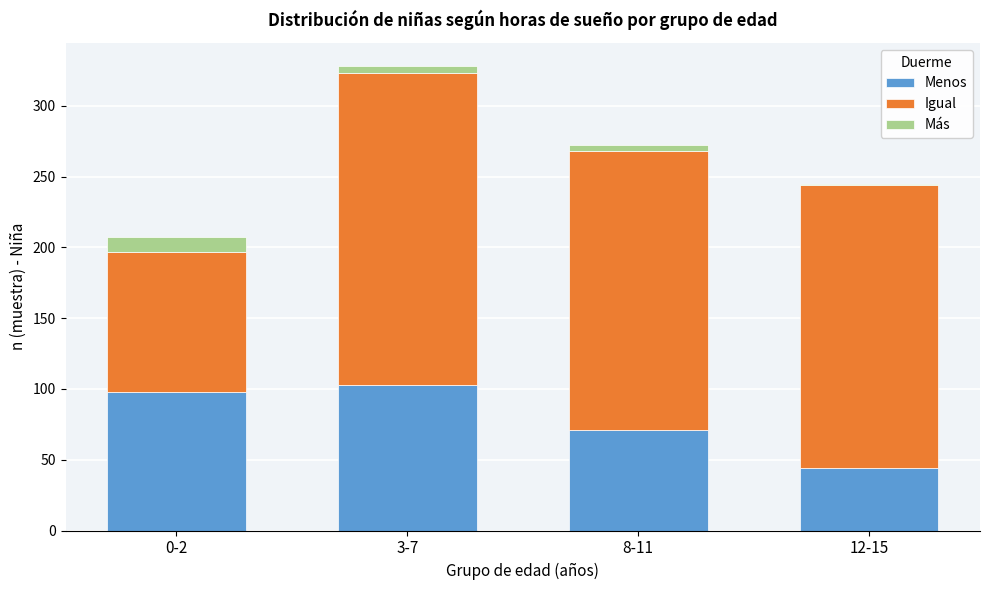

Reading left to right, list the values for the Menos series.

0-2=98	3-7=103	8-11=71	12-15=44